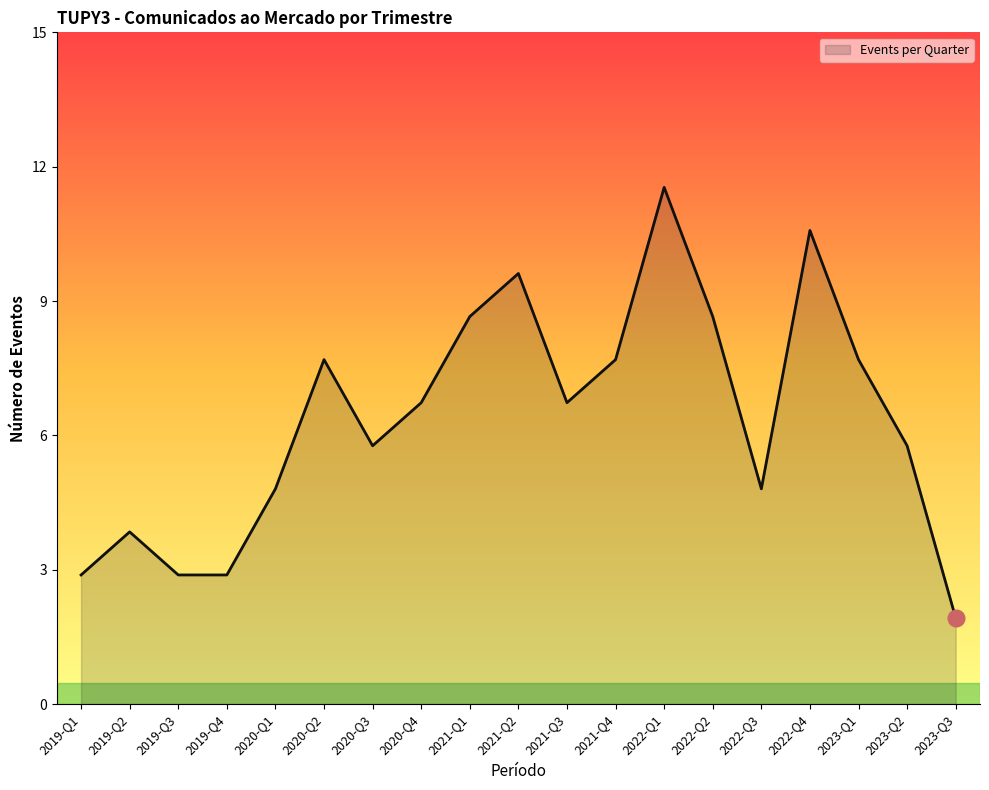

Does the chart display data point markers on the line(s)?

No